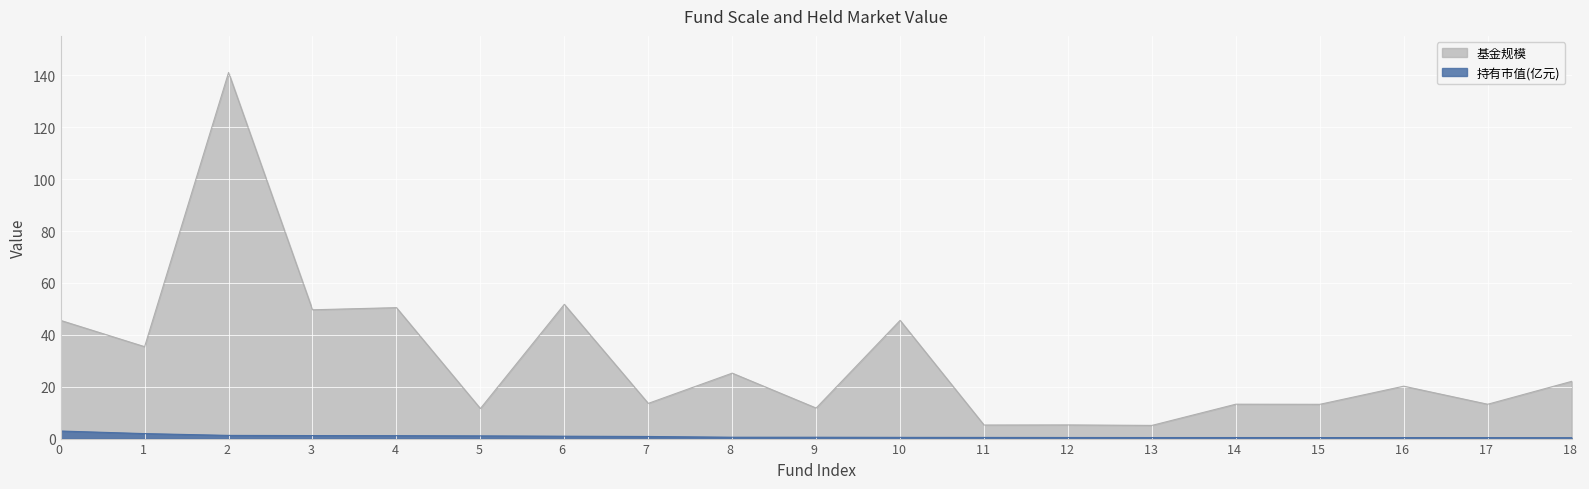

Which series has the largest total across all categories?

基金规模